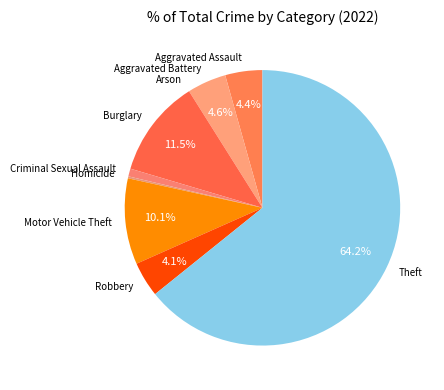

What is the largest slice in the pie chart?

Theft